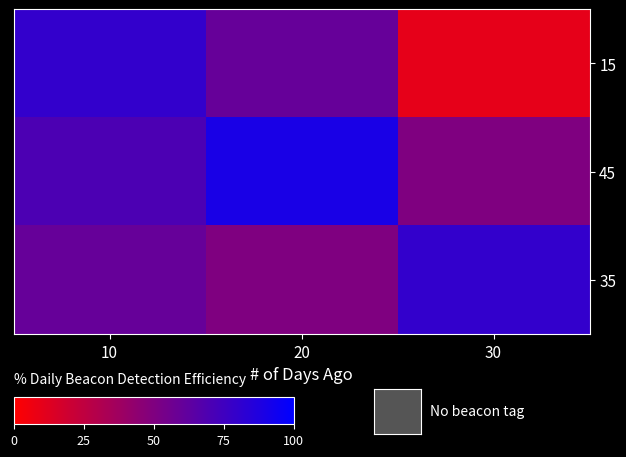

What is the greatest value displayed?

9